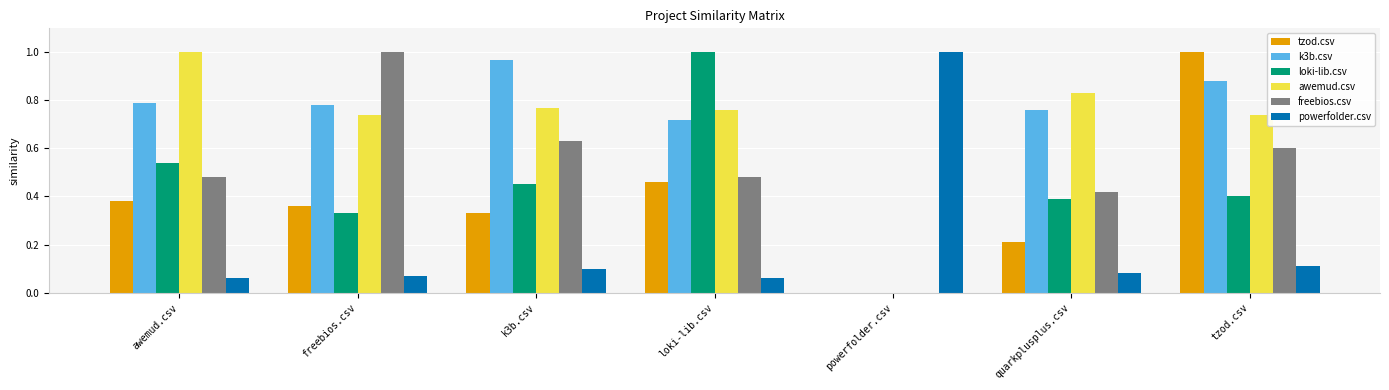

What is the sum of the k3b.csv values at tzod.csv and awemud.csv?

1.7